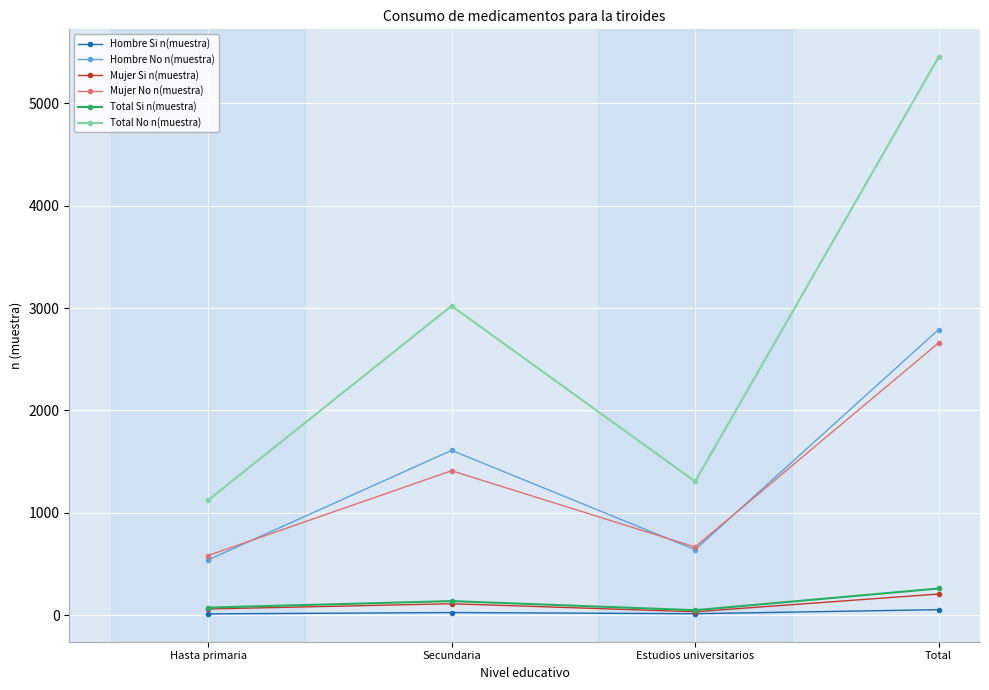

Which label corresponds to the largest value in the chart?

Total